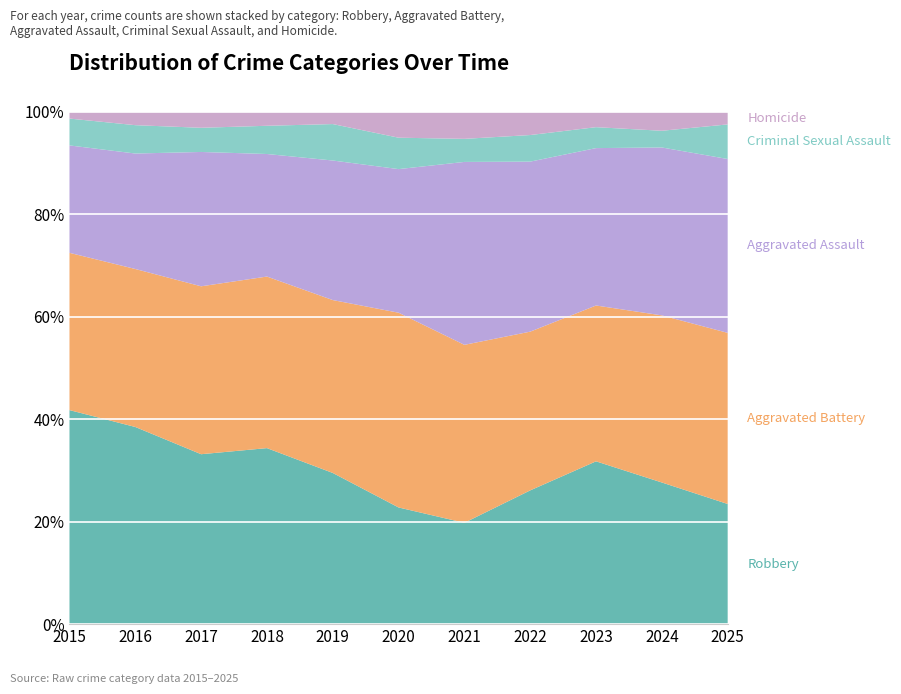

Reading left to right, extract all data points from this chart.

Robbery: 279	292	253	237	195	130	123	166	210	178	132
Aggravated Battery: 205	234	250	231	223	217	216	197	201	210	188
Aggravated Assault: 140	171	200	165	180	160	222	211	203	211	191
Criminal Sexual Assault: 35	42	36	38	47	35	28	33	27	21	38
Homicide: 9	20	24	19	16	29	33	29	20	24	14